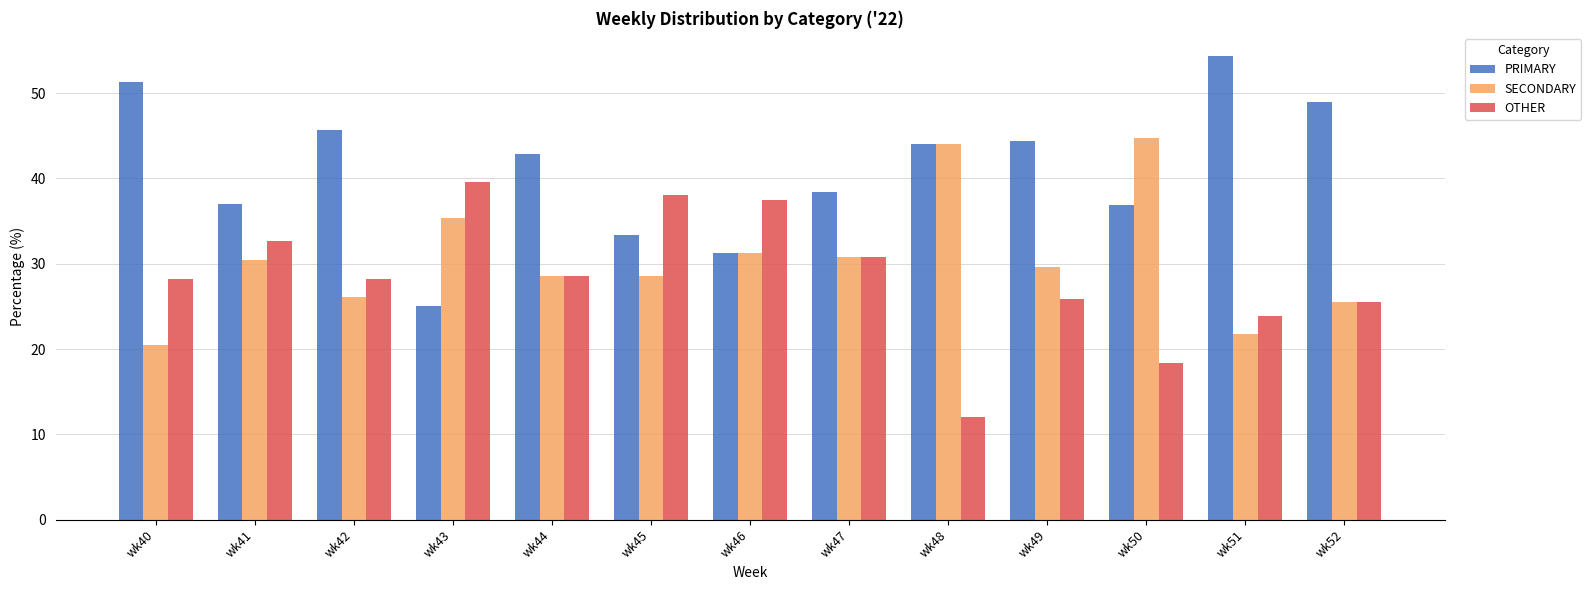

What is the approximate value of SECONDARY at wk43?

35.4